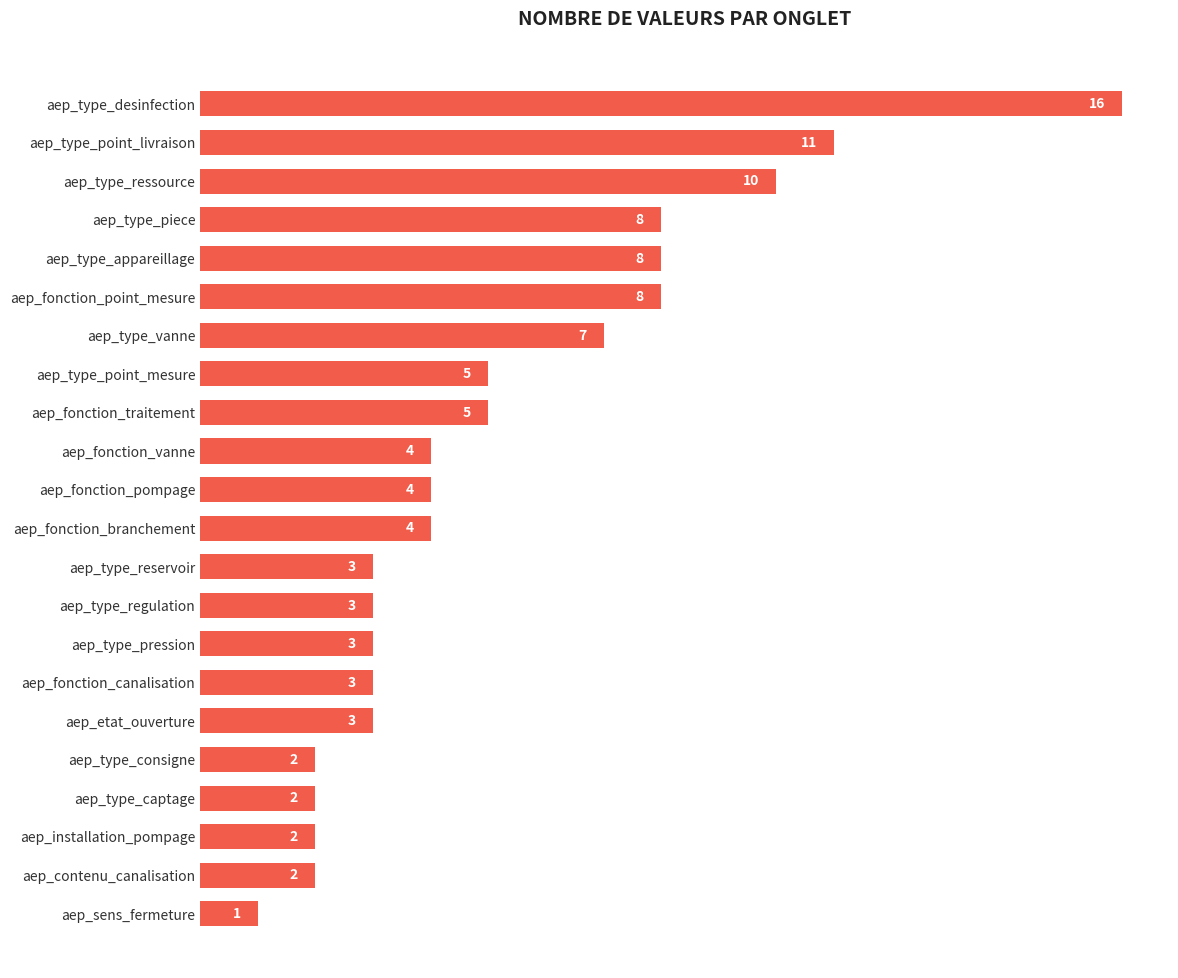

Reading top to bottom, list all the values displayed in this chart.

16	11	10	8	8	8	7	5	5	4	4	4	3	3	3	3	3	2	2	2	2	1